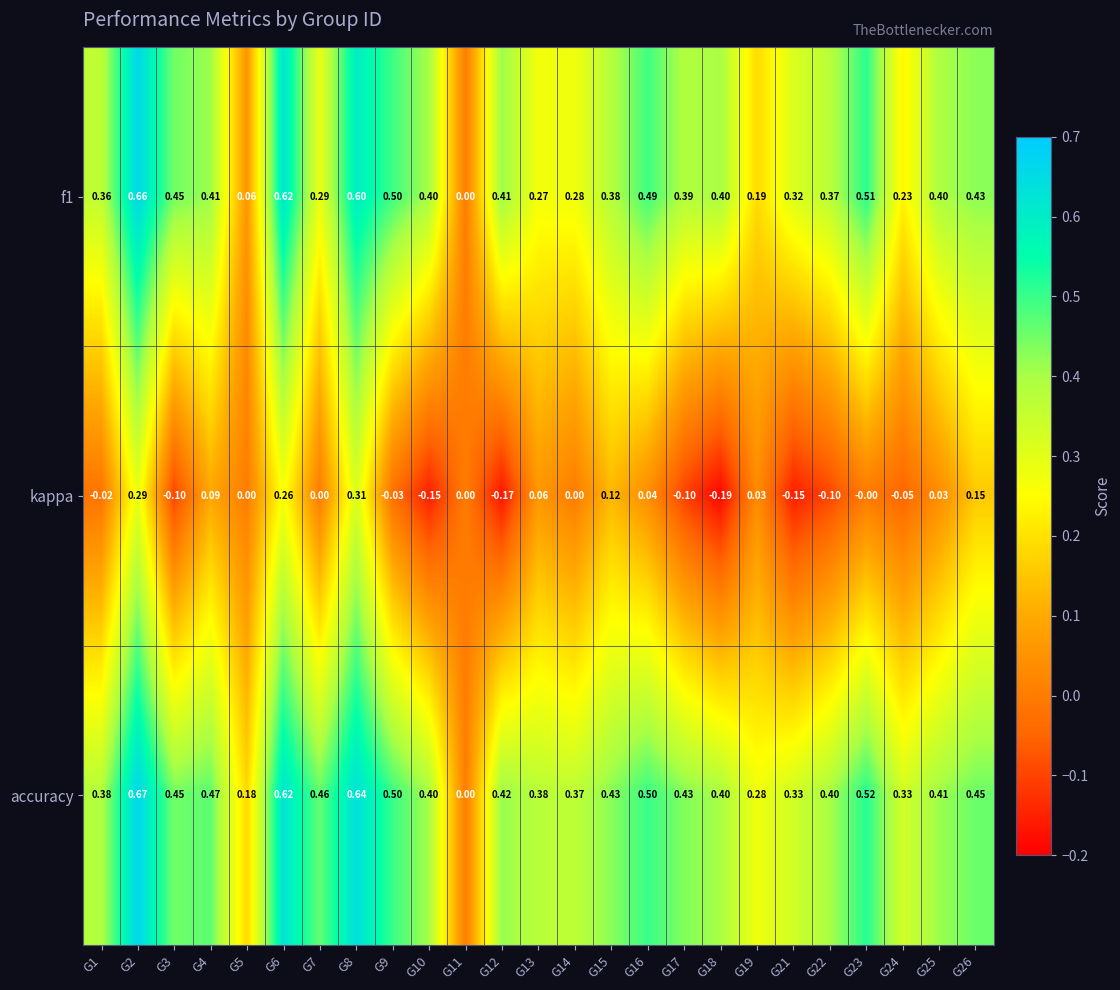

Which series has the largest range (max minus min)?

accuracy